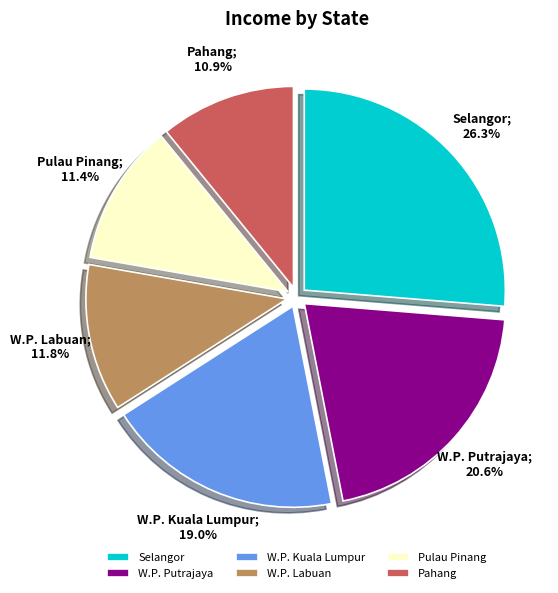

Count the number of slices in the pie.

6